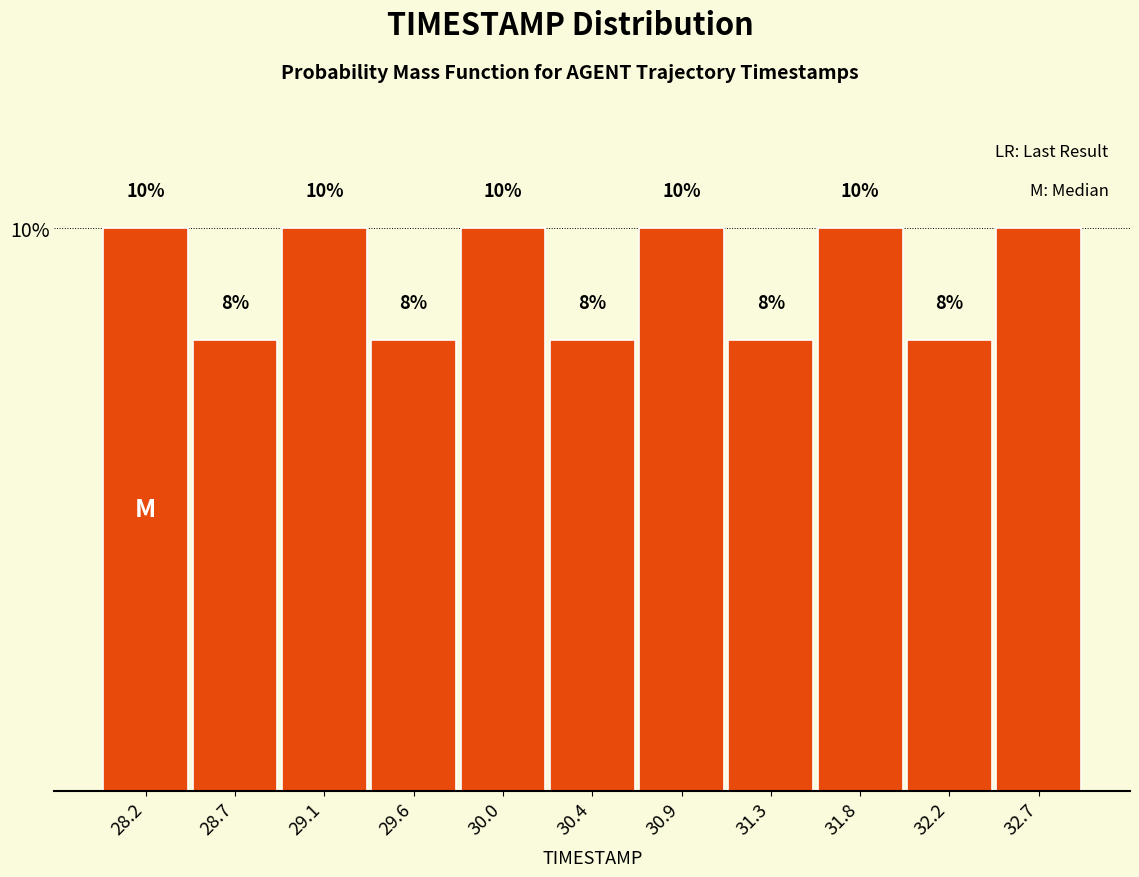

Reading left to right, transcribe this chart: for each bar, give the range it covers on the x-axis and its height. The bar edges are not printed on the chart, so give them approximately, as read against the axis.

28.00 to 28.45: 10
28.45 to 28.90: 8
28.90 to 29.35: 10
29.35 to 29.80: 8
29.80 to 30.25: 10
30.25 to 30.65: 8
30.65 to 31.10: 10
31.10 to 31.55: 8
31.55 to 32.00: 10
32.00 to 32.45: 8
32.45 to 32.90: 10